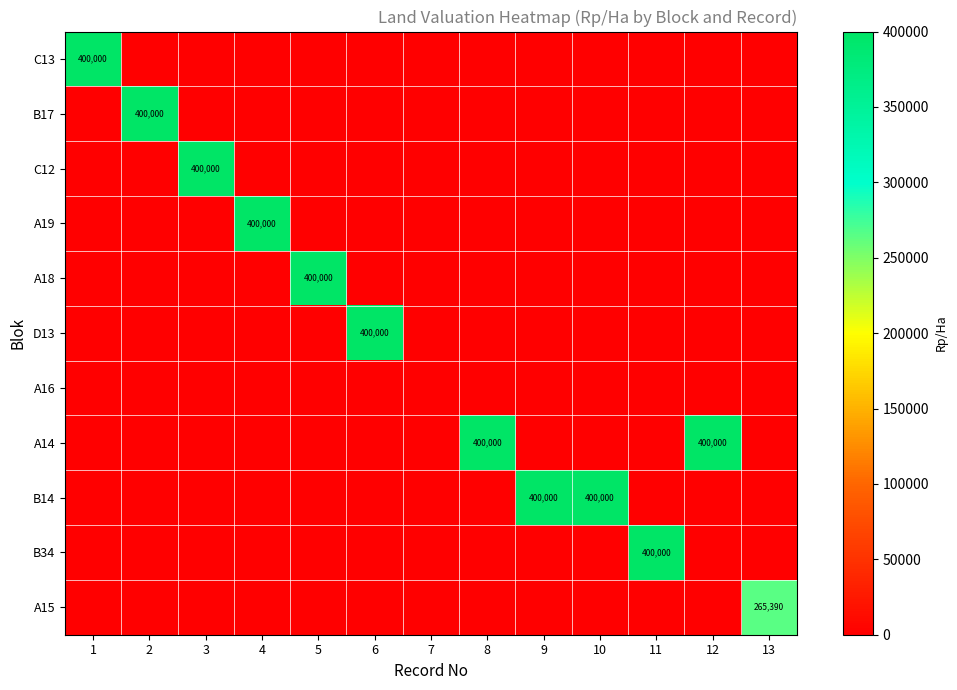

At how many categories does at least one series exceed 51675?

12